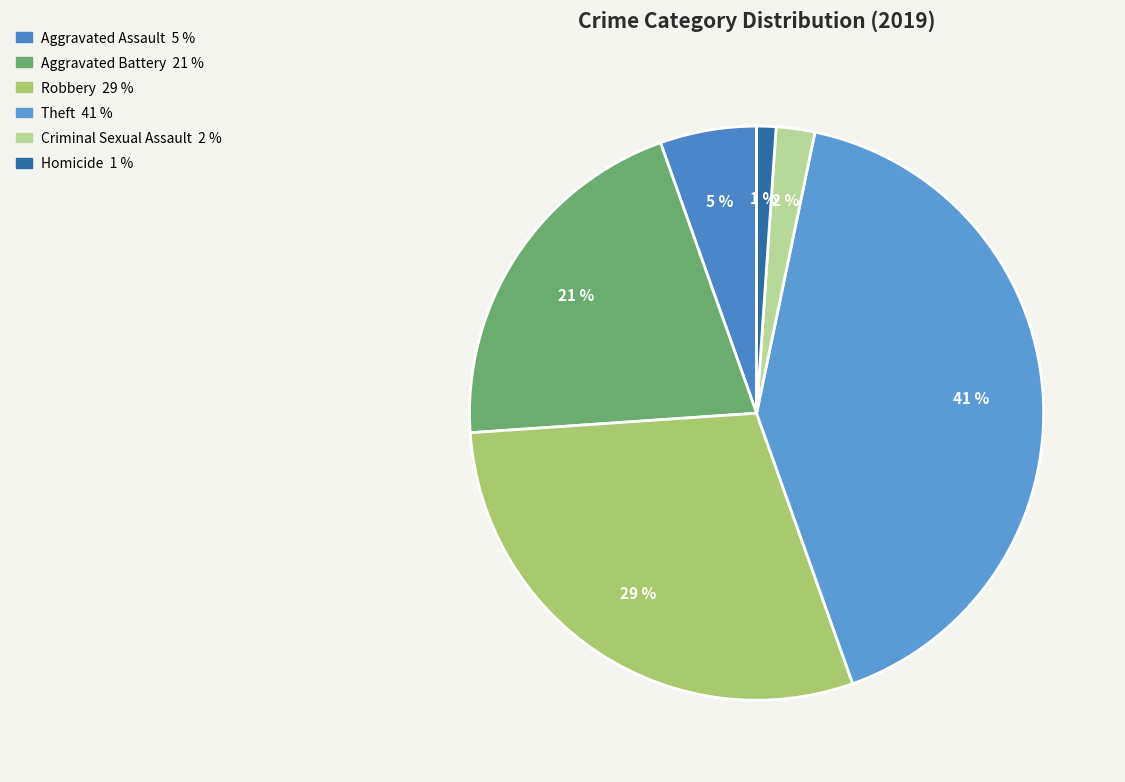

What percentage do Aggravated Assault and Robbery together represent?

34.8%